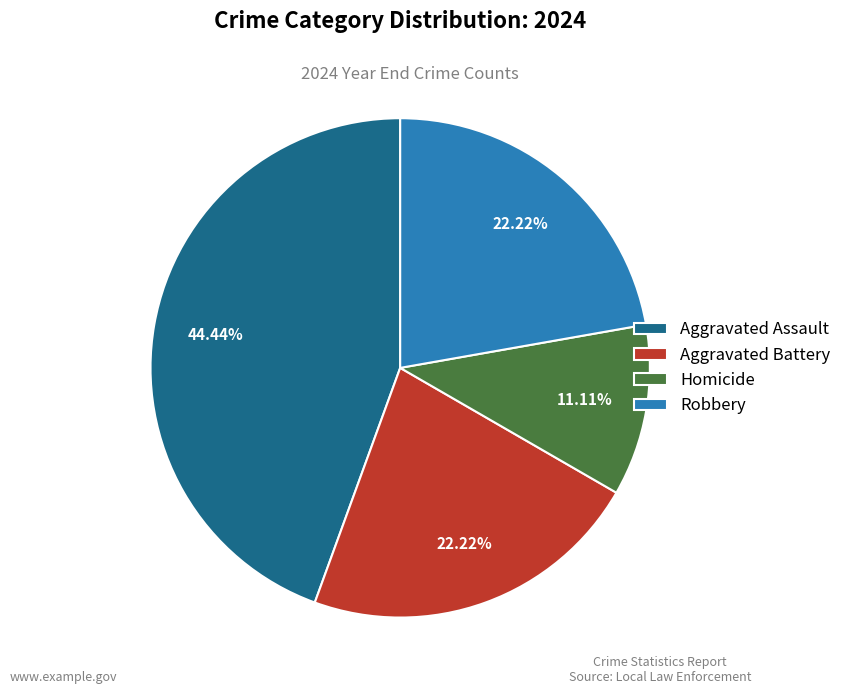

To the nearest percent, what is the difference between the Robbery and Homicide slice percentages?

11%